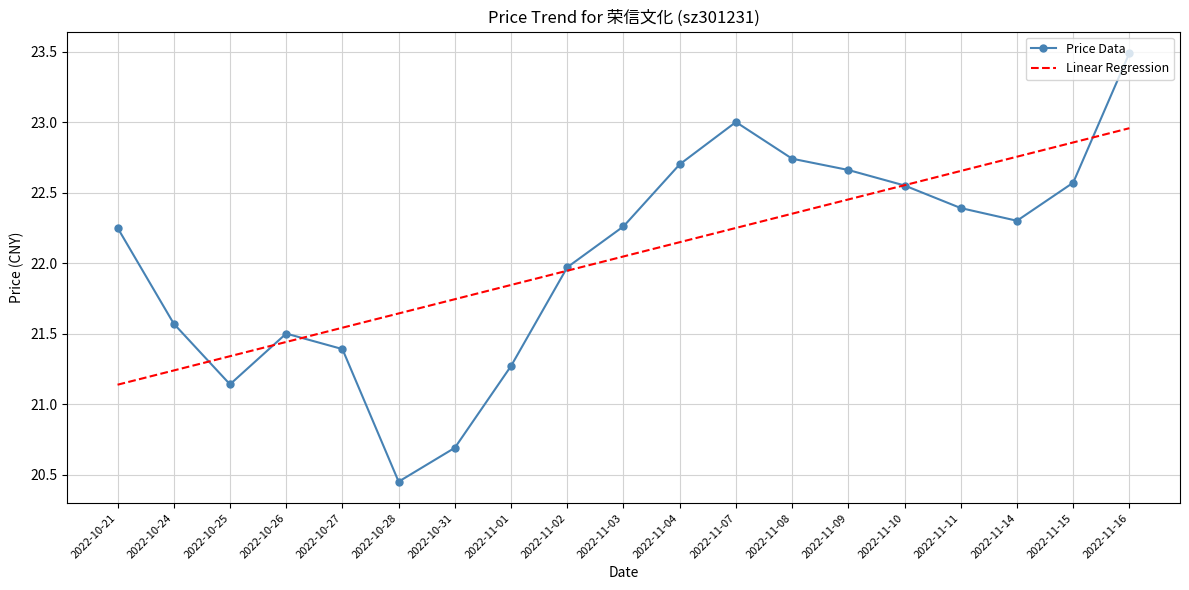

At which category is the sum across all series the highest?

2022-11-16